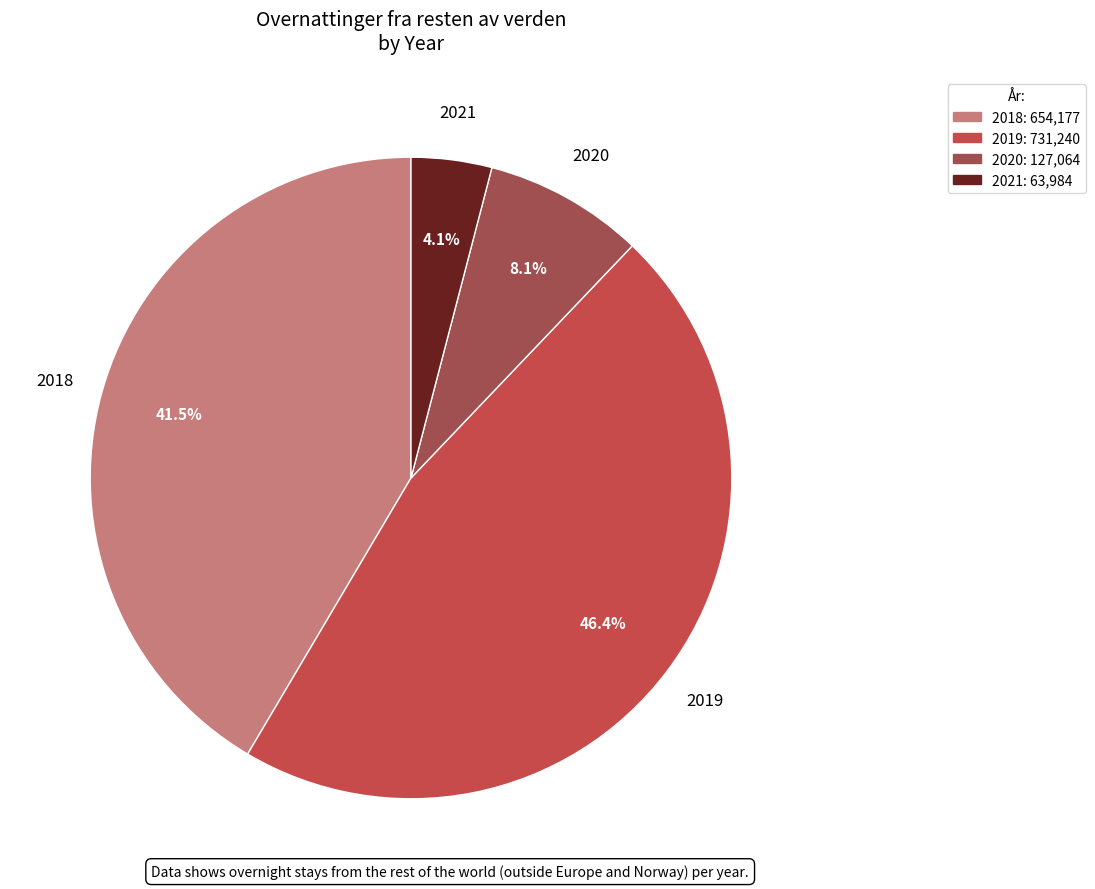

Is there a majority slice in this chart?

No